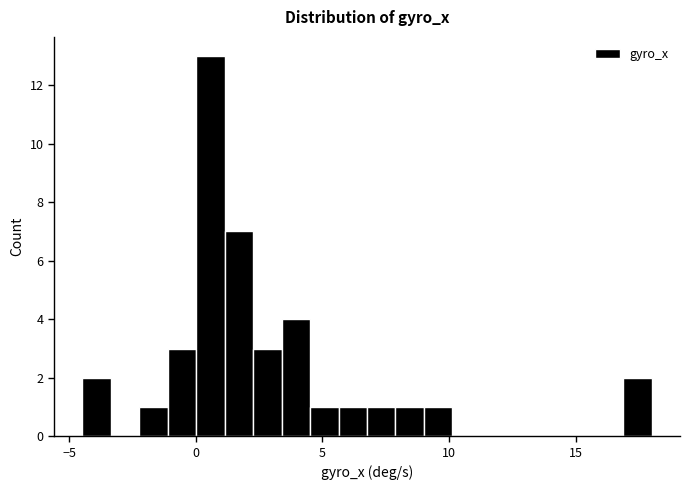

Around what value on the x-axis is the tallest bar? Give the approximate position of its centre, as read against the axis.

0.5